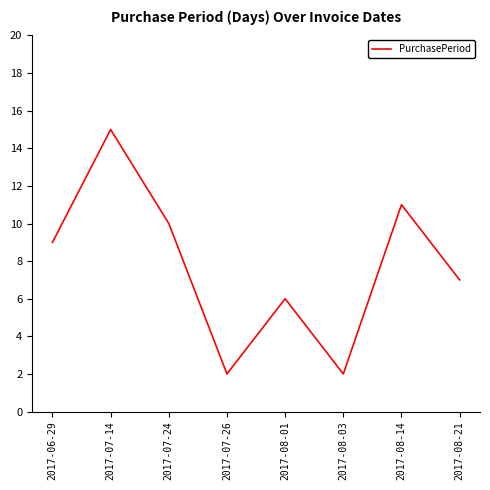

Reading left to right, what are all the values shown in this chart?

9	15	10	2	6	2	11	7